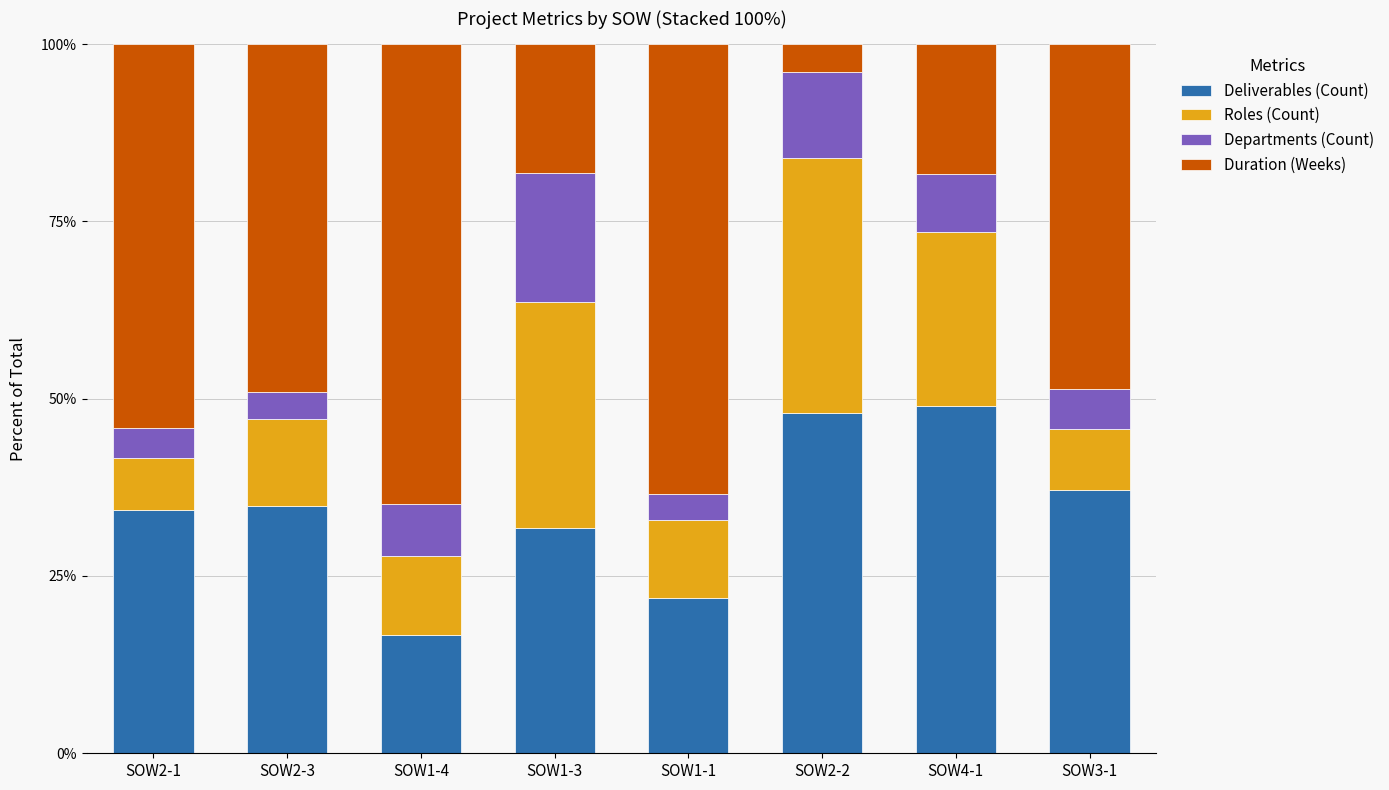

What is the minimum value for Deliverables (Count)?

16.7